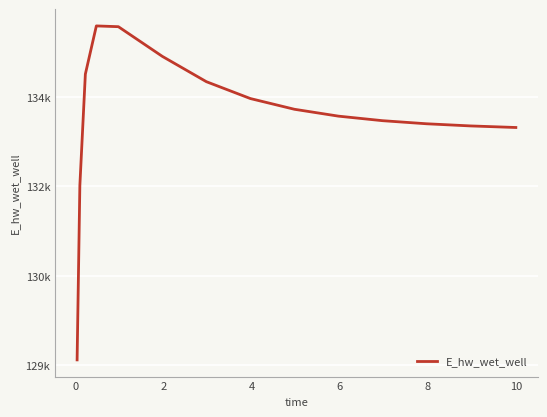

Does the chart have visible grid lines?

Yes